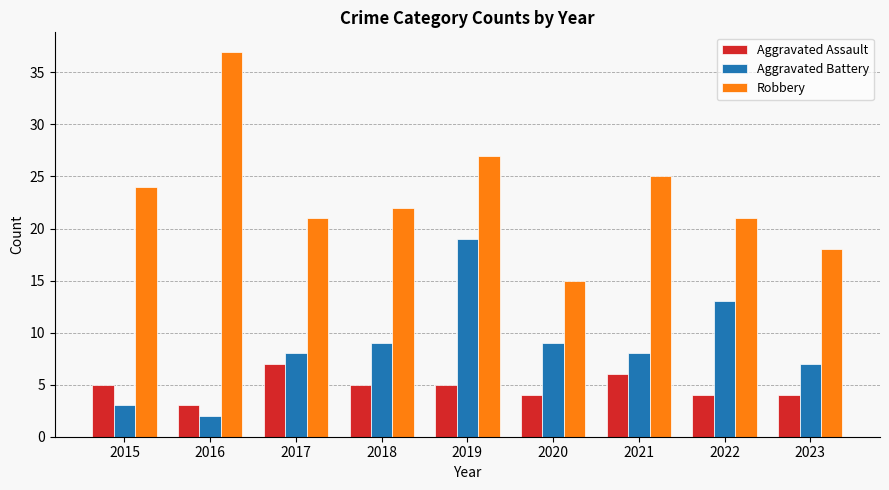

What is the maximum value shown in the chart?

37